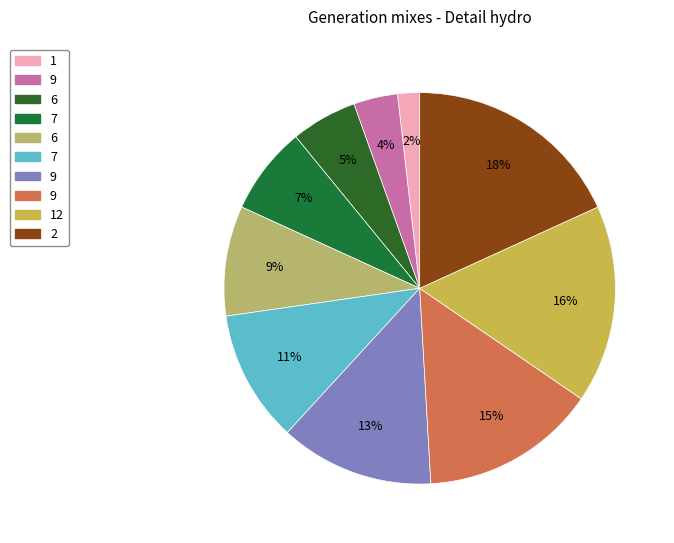

Which slice is the smallest?

1